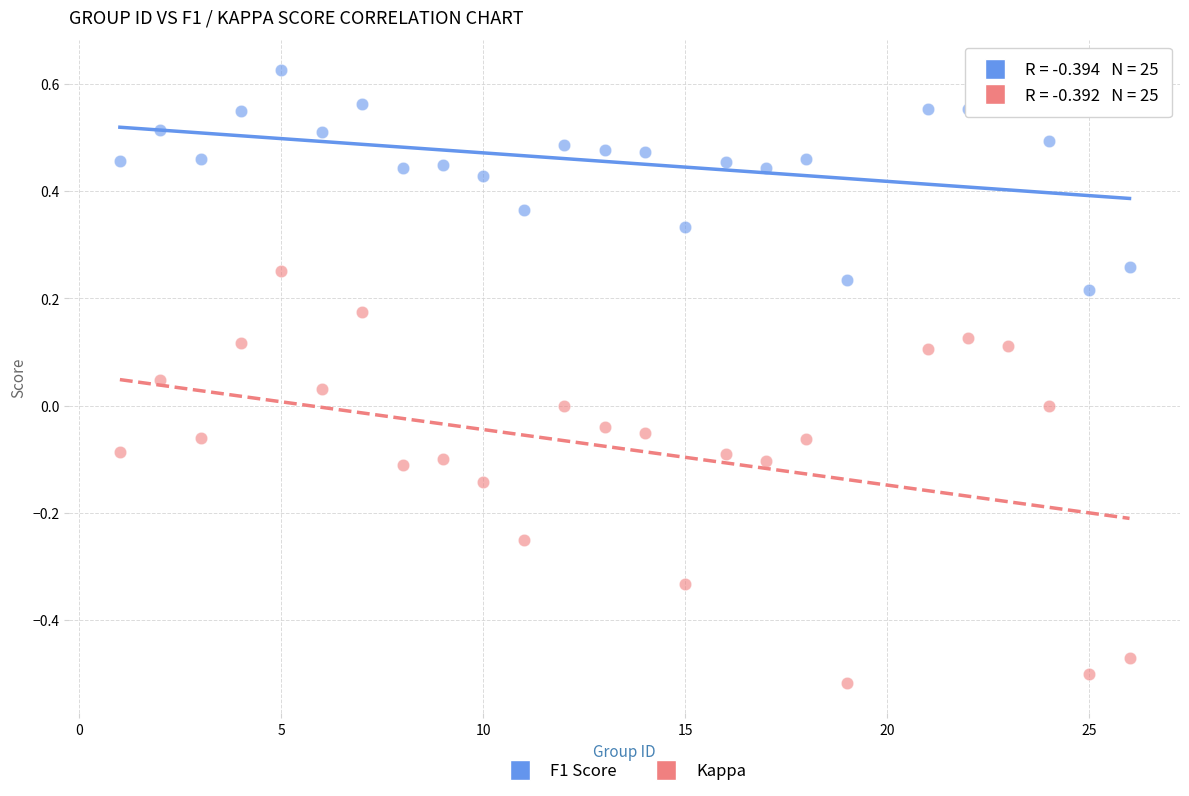

Across all data points, what is the range of Y values (max minus min)?

1.1